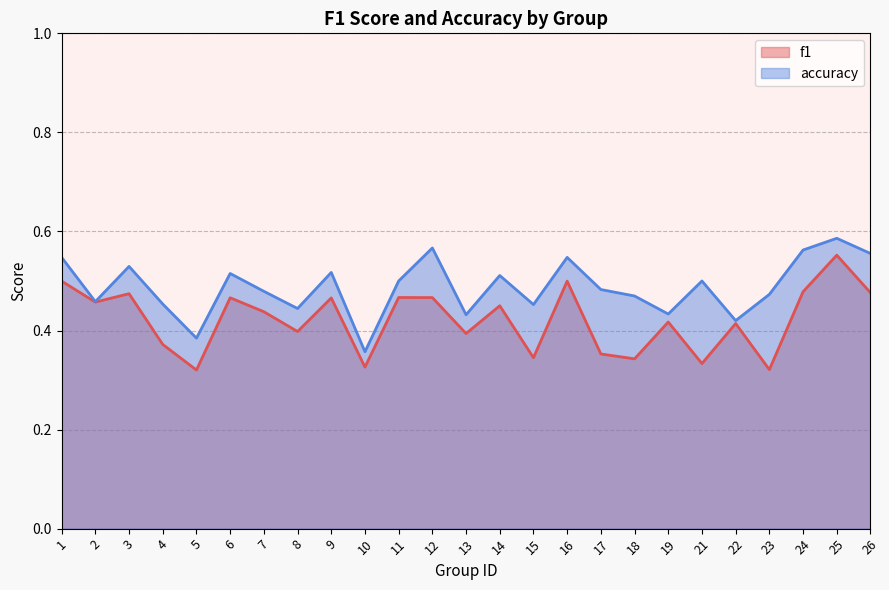

How many interior local valleys does the accuracy series have?

8